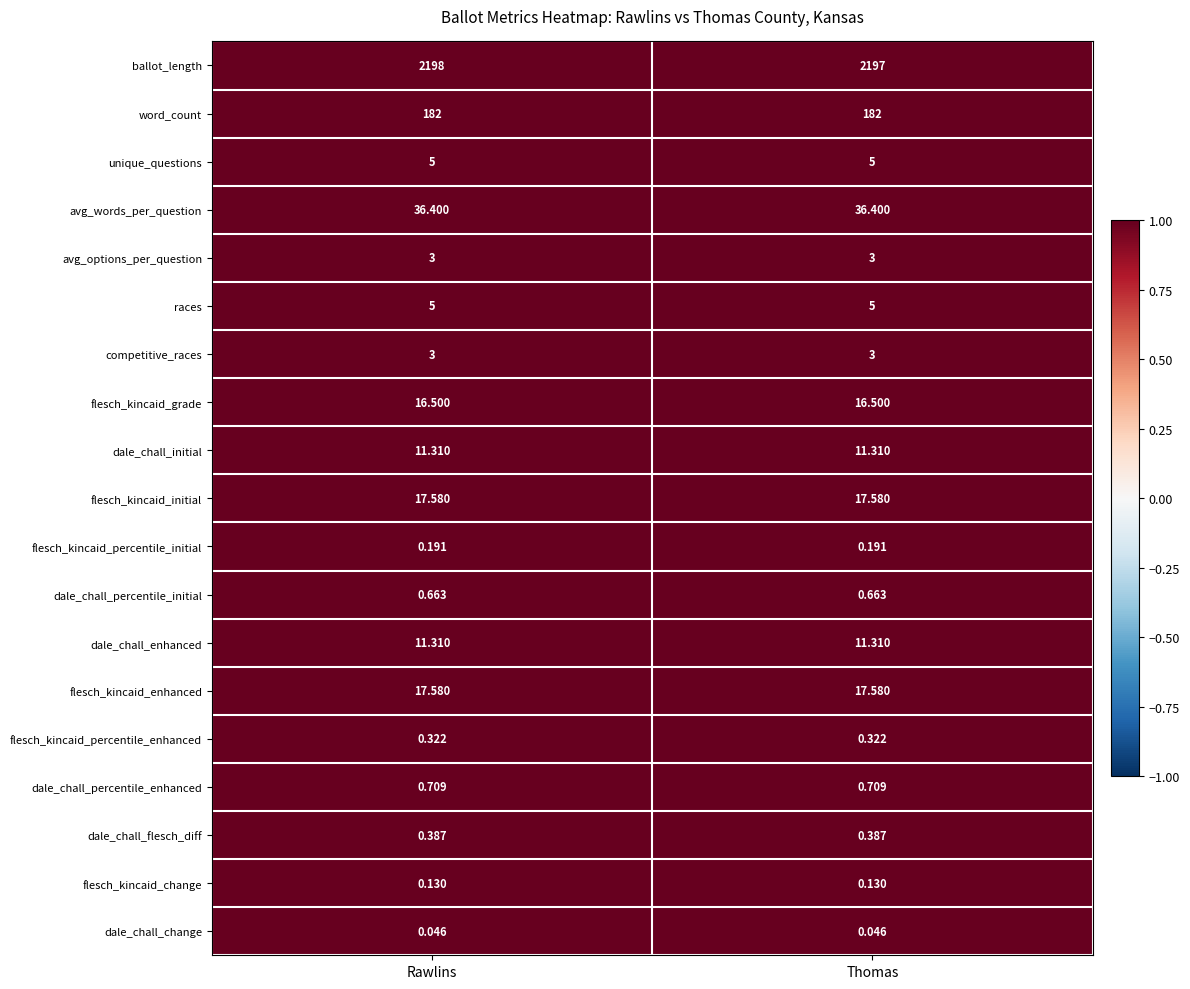

At which category is the sum across all series the highest?

Rawlins